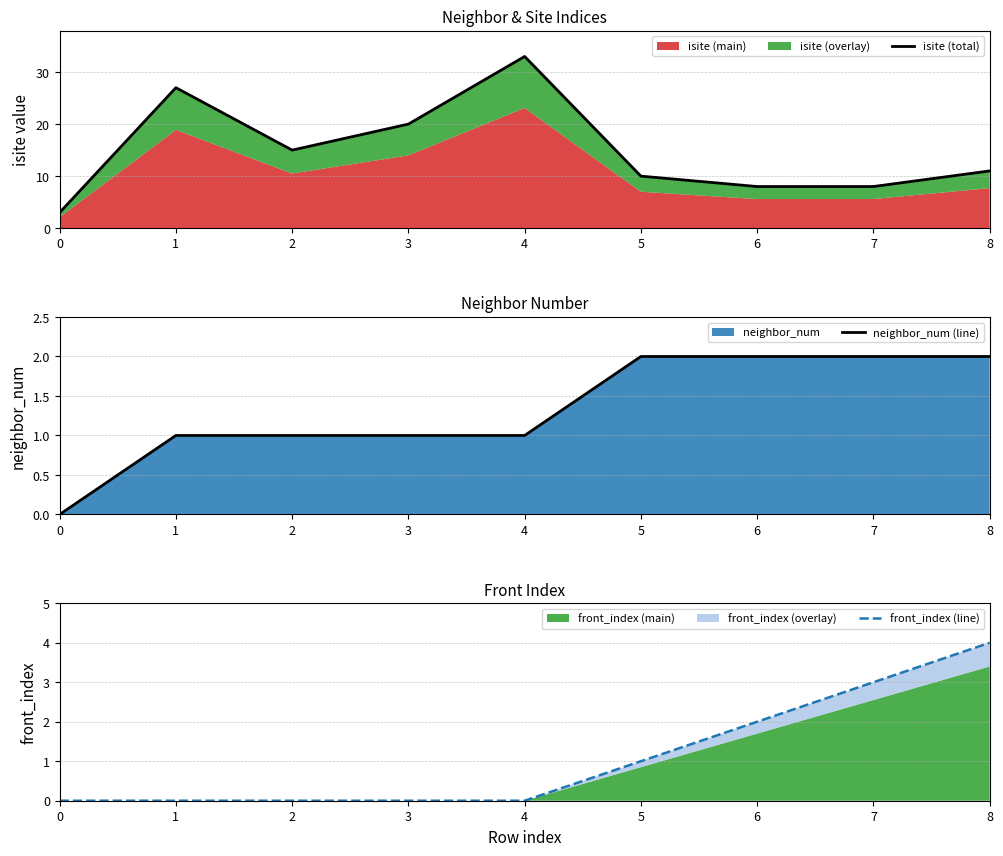

Is the value of front_index (line) at 8 greater than the value of isite (total) at 7?

No